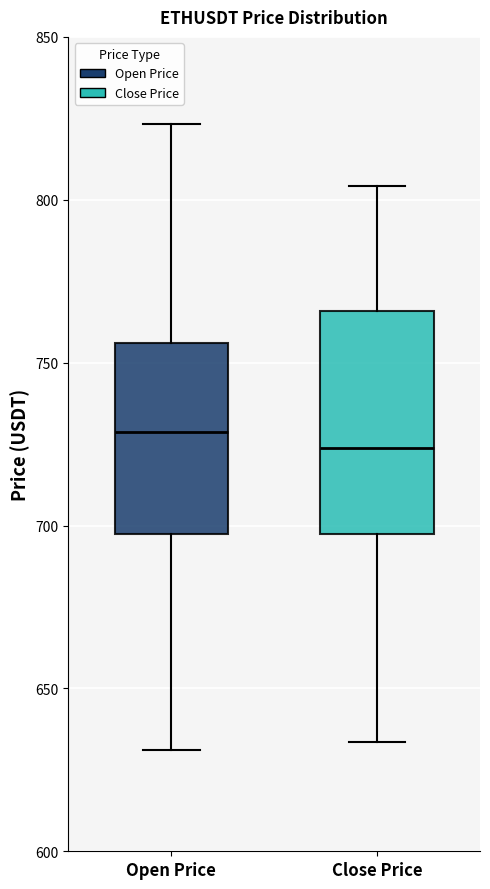

Comparing the boxes themselves (not the whiskers), which one is the tallest?

Close Price